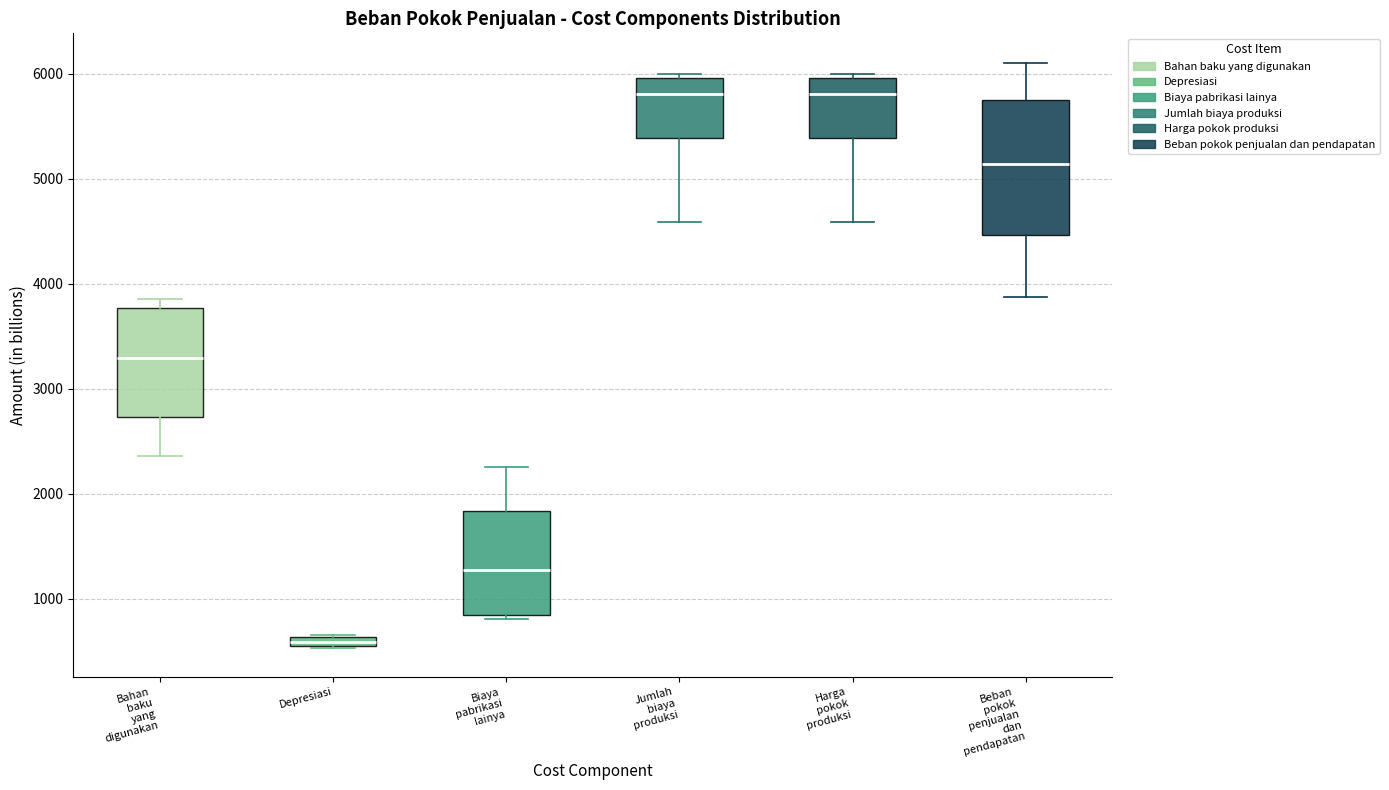

Which box is the tallest, from its lower edge to its upper edge?

Beban pokok penjualan dan pendapatan